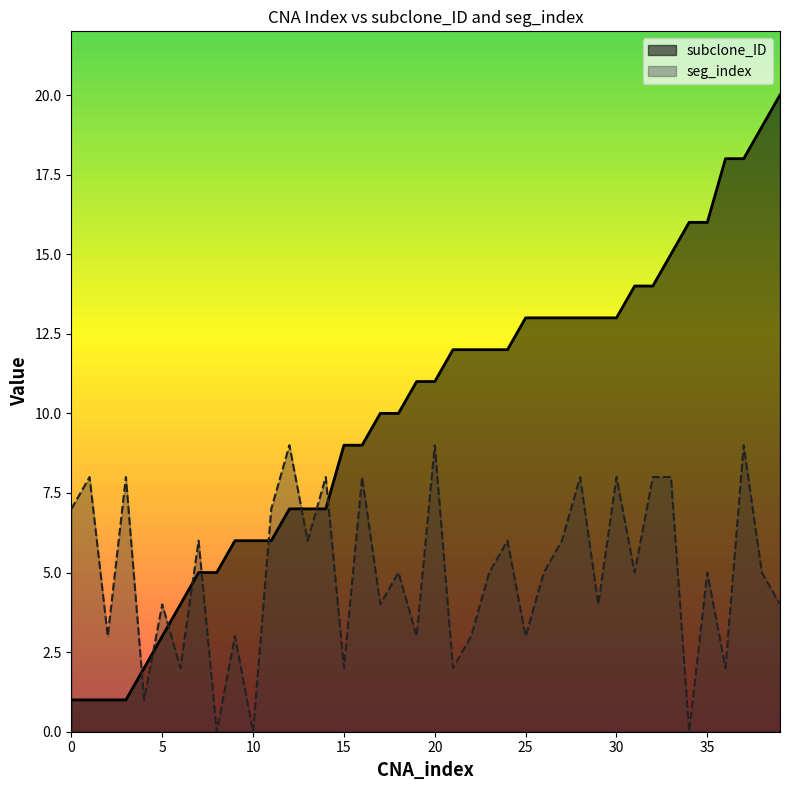

What is the difference between the subclone_ID values at 19 and 0?

10